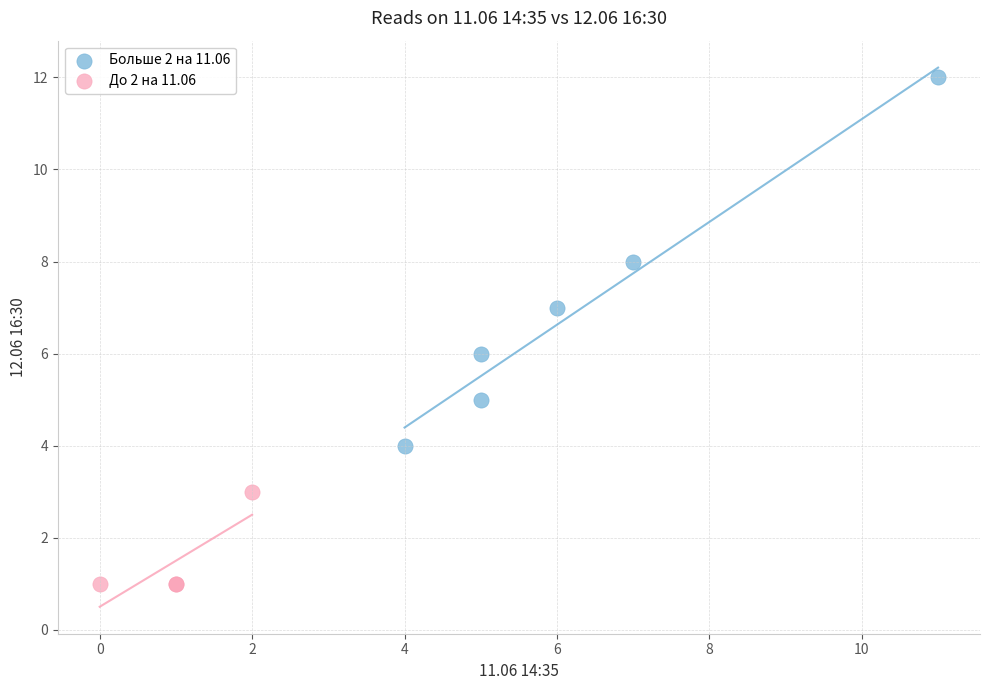

Which series contains the highest Y value?

Больше 2 на 11.06